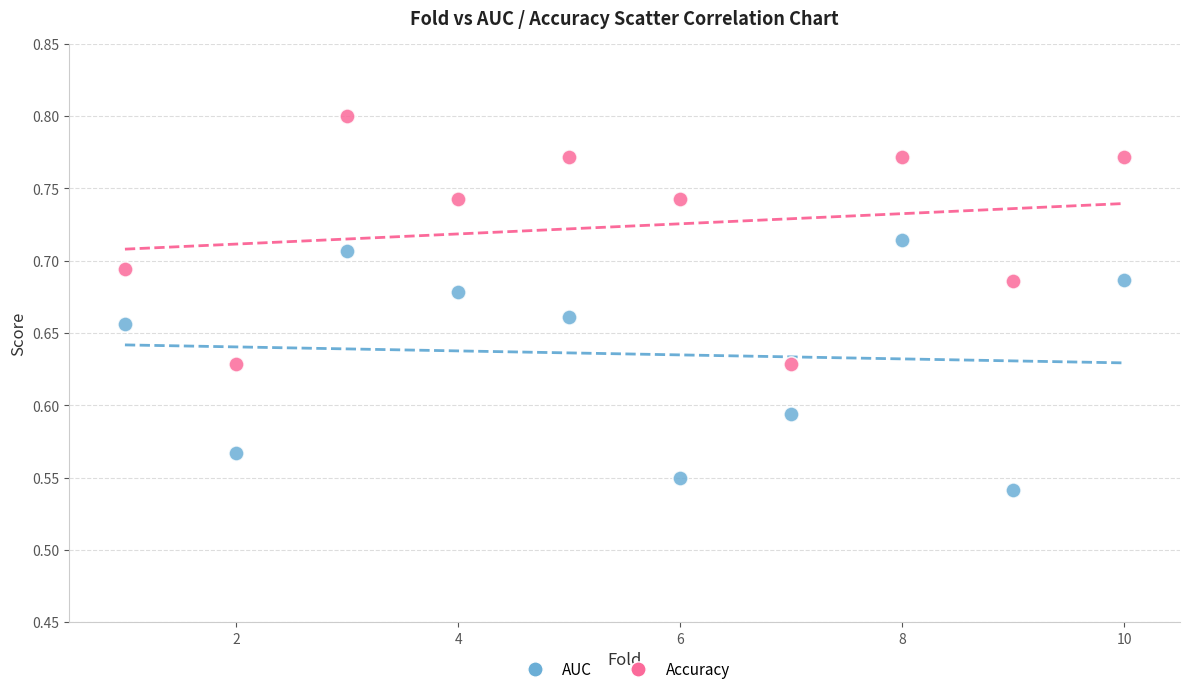

Across all data points, what is the range of X values (max minus min)?

9.0